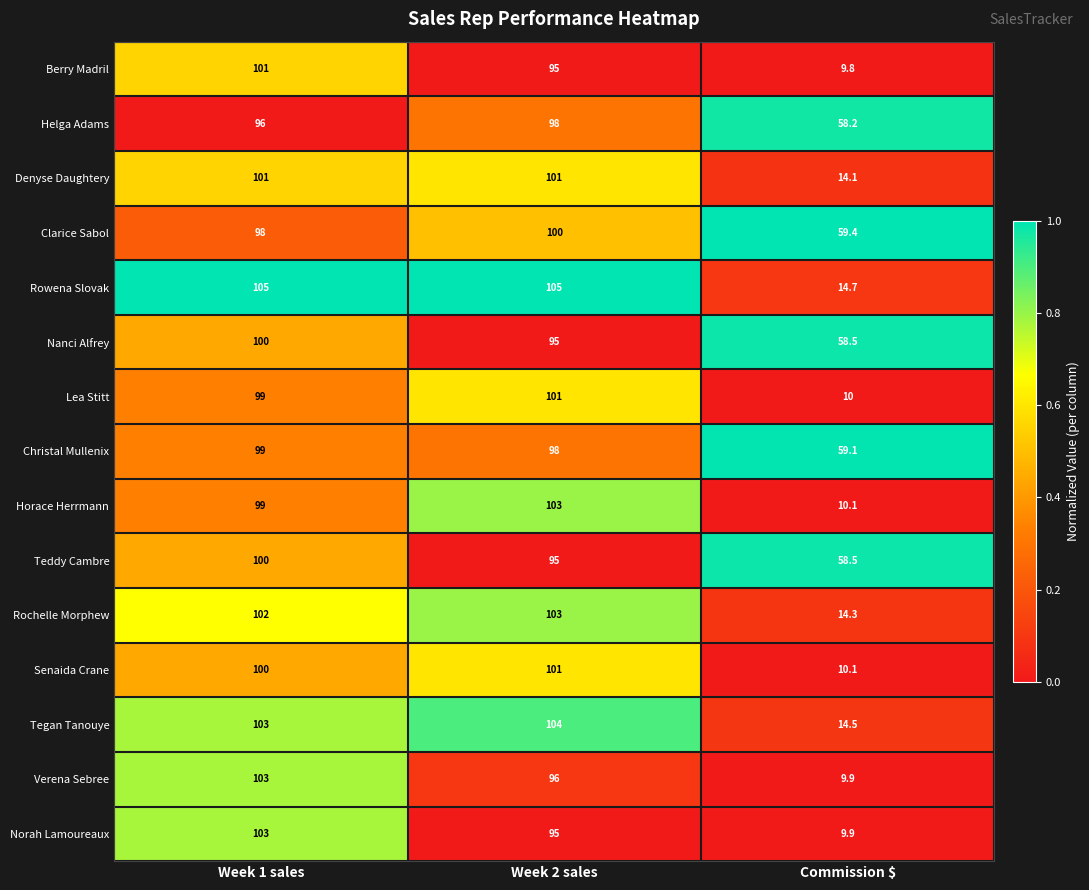

At which category is the sum across all series the highest?

Week 1 sales